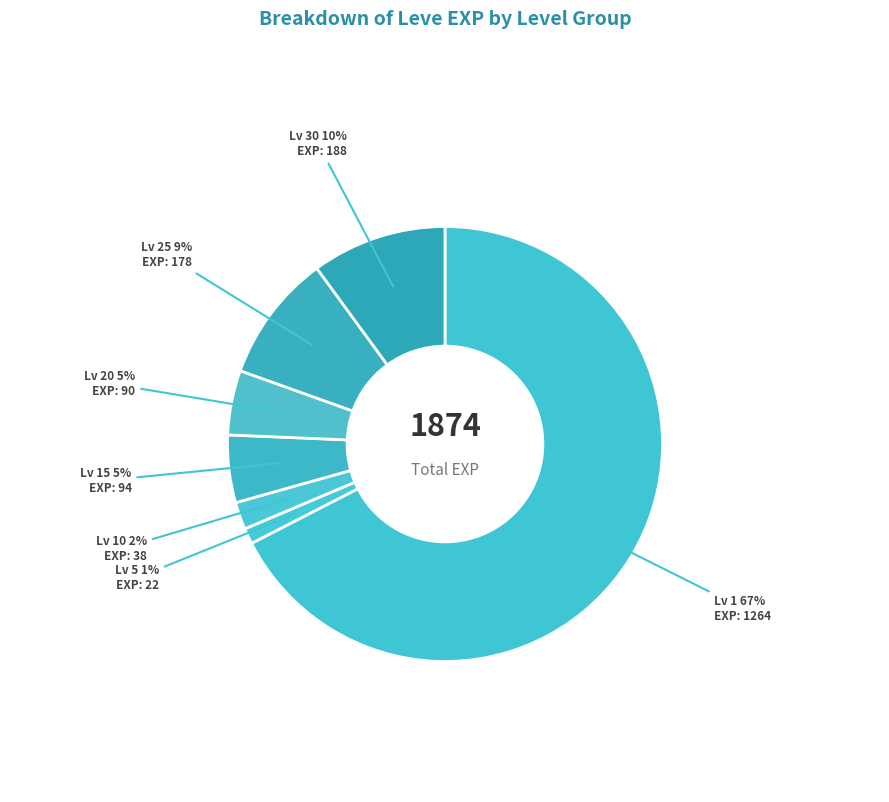

Which category has the biggest portion of the pie?

Lv 1